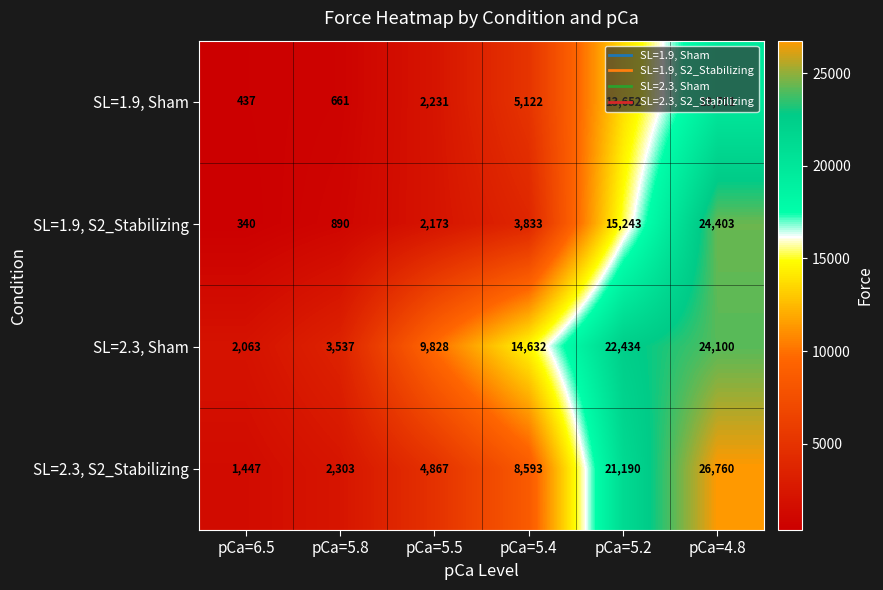

Is it true that SL=1.9, Sham equals 408 at pCa=5.8?

False